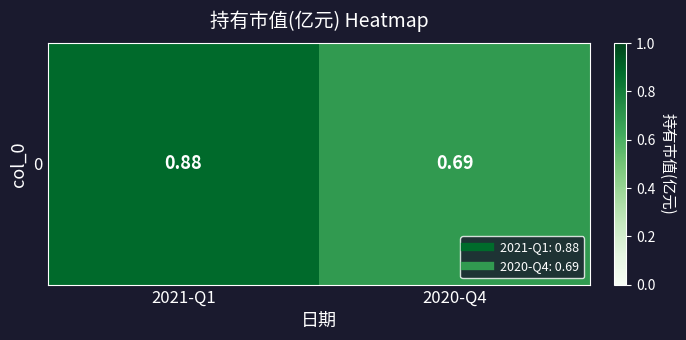

Rank the categories by value from highest to lowest.

2021-Q1, 2020-Q4